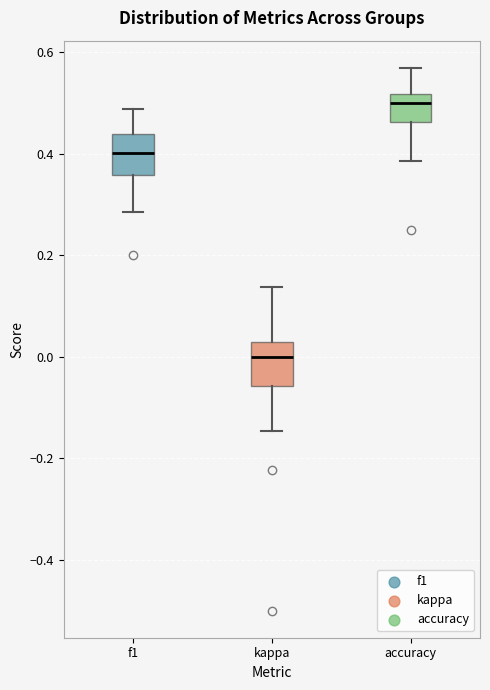

Which box's median line is the highest?

accuracy